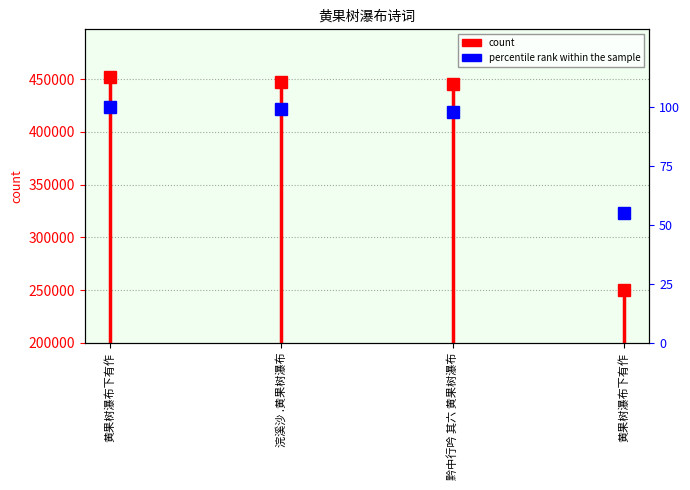

What is the ratio of the value at 浣溪沙 .黄果树瀑布 to the value at 黄果树瀑布下有作?

1.8